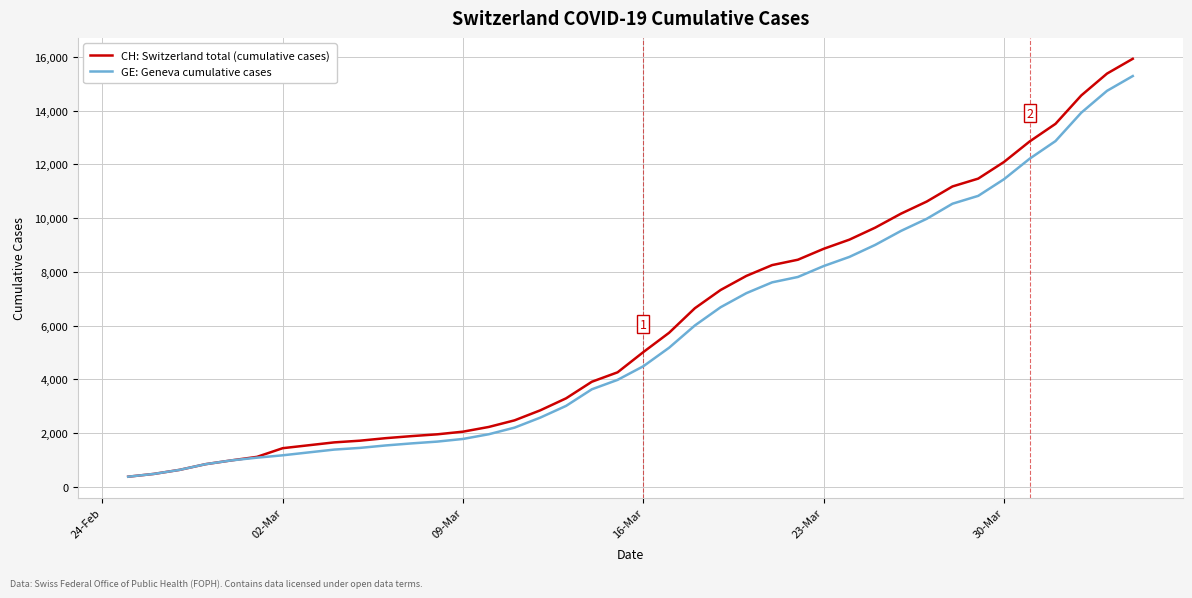

What is the maximum value for GE: Geneva cumulative cases?

15284